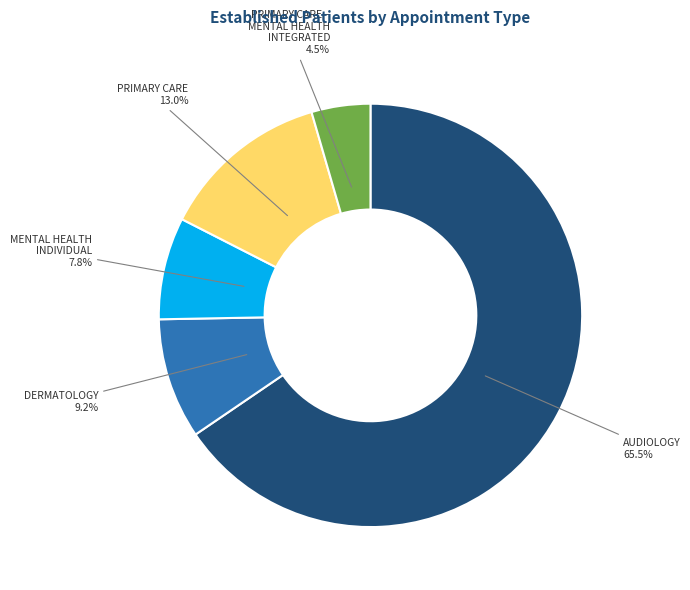

To the nearest percent, what is the average slice percentage?

20%